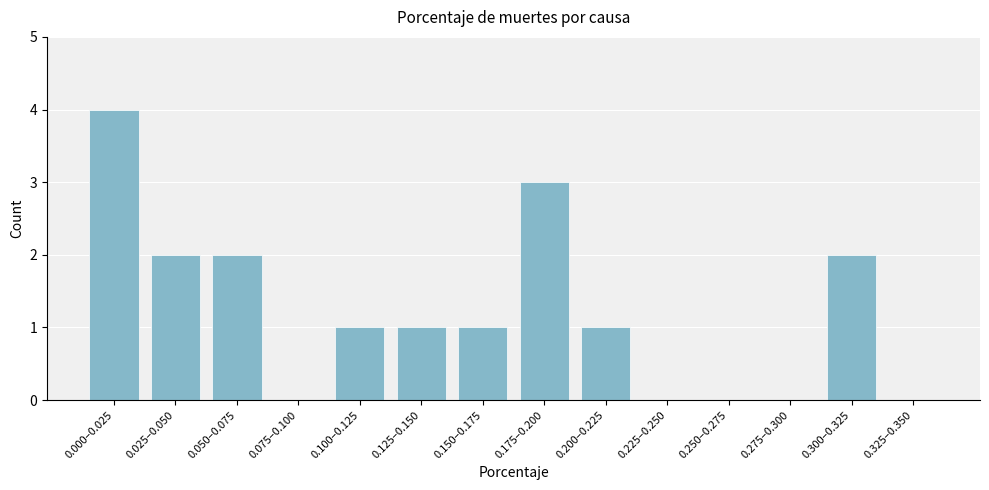

Reading left to right, extract all data points from this chart.

0.000–0.025=4	0.025–0.050=2	0.050–0.075=2	0.075–0.100=0	0.100–0.125=1	0.125–0.150=1	0.150–0.175=1	0.175–0.200=3	0.200–0.225=1	0.225–0.250=0	0.250–0.275=0	0.275–0.300=0	0.300–0.325=2	0.325–0.350=0